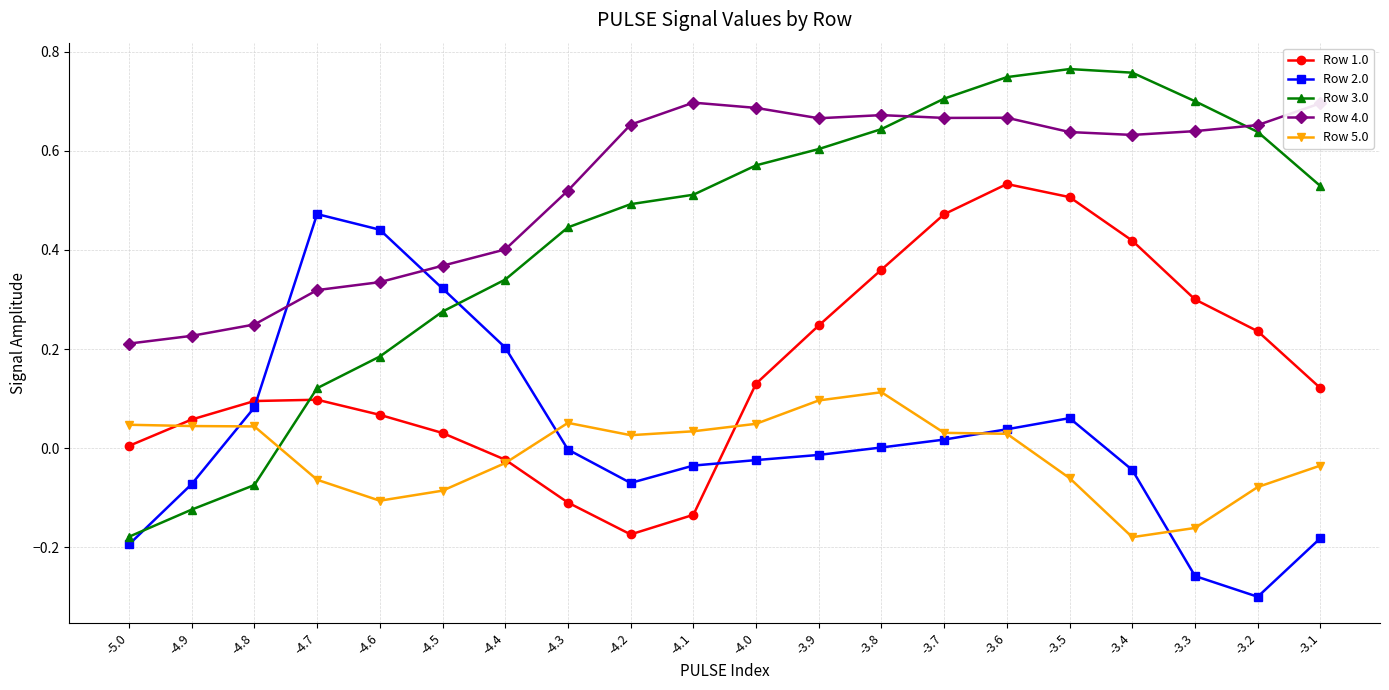

What position from the right is -3.1?

1